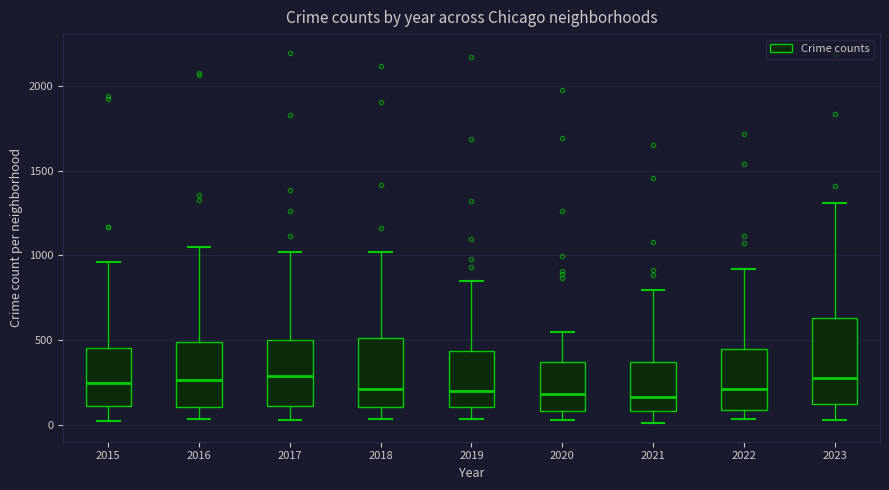

Where does the upper whisker of the box at x = 2022 end on the y-axis? The values are not printed on the chart, so give them approximately, as read against the axis.

900